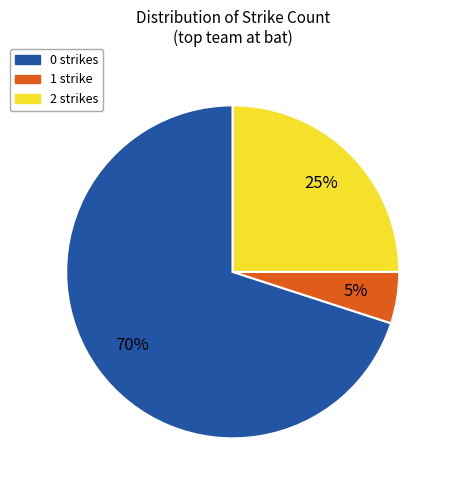

What is the ratio of the value at 0 strikes to the value at 2 strikes?

2.8